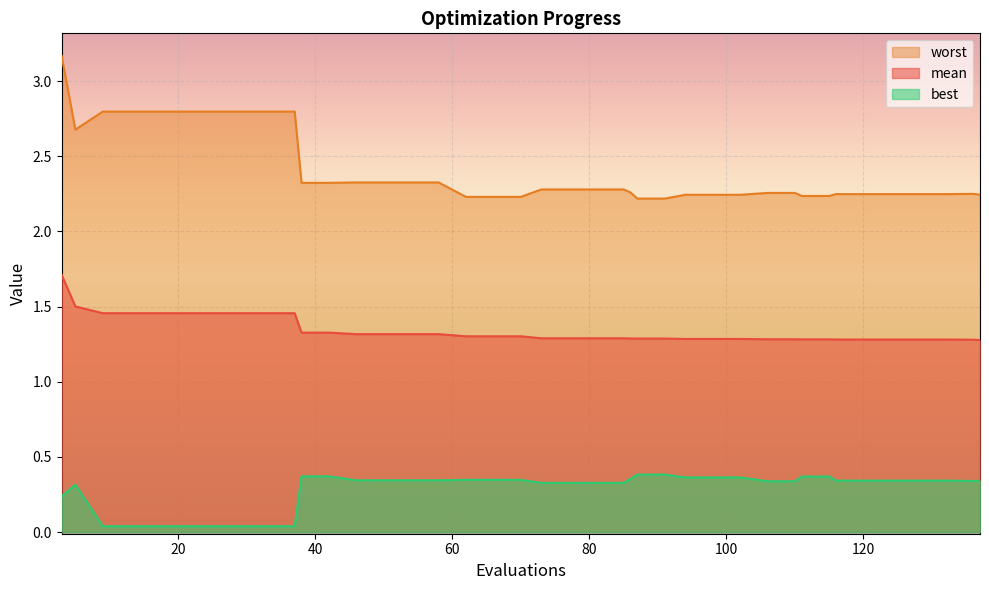

How many best values are between 0 and 1?

40